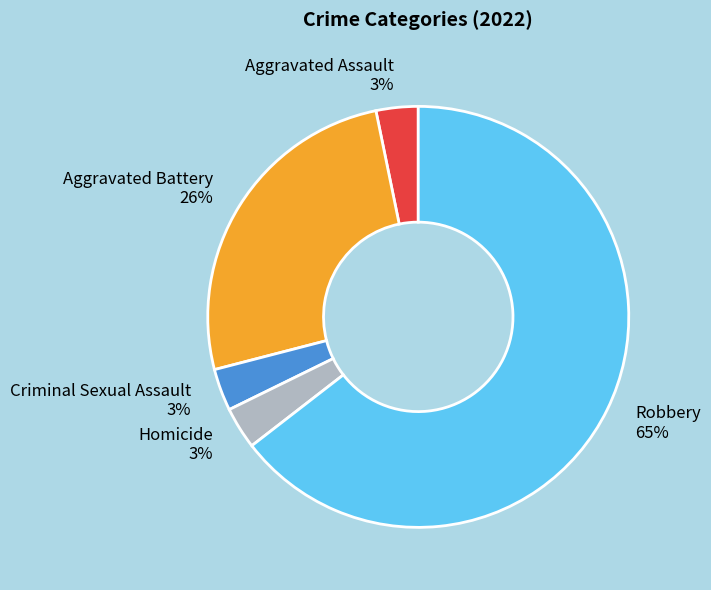

To the nearest percent, what is the average slice percentage?

20%